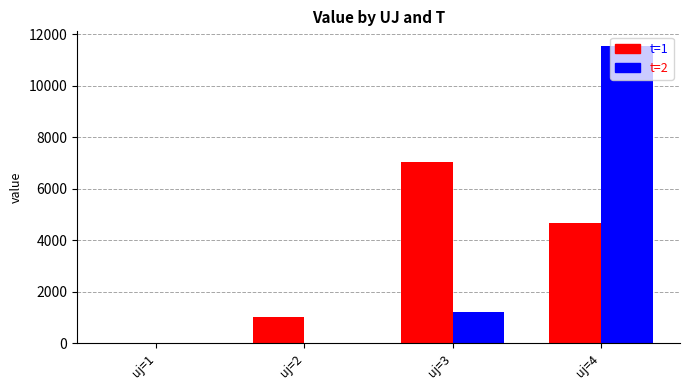

How many values in t=1 are above zero?

3